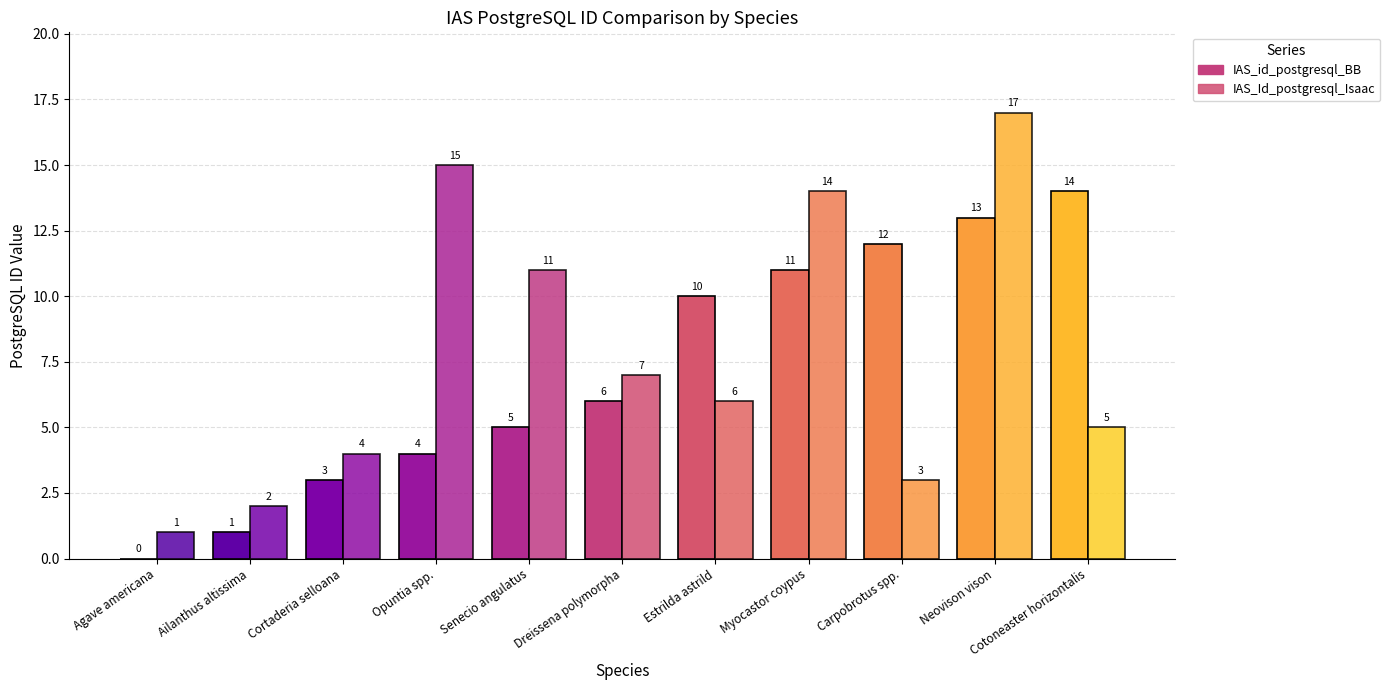

What is the average value of the IAS_id_postgresql_BB series?

7